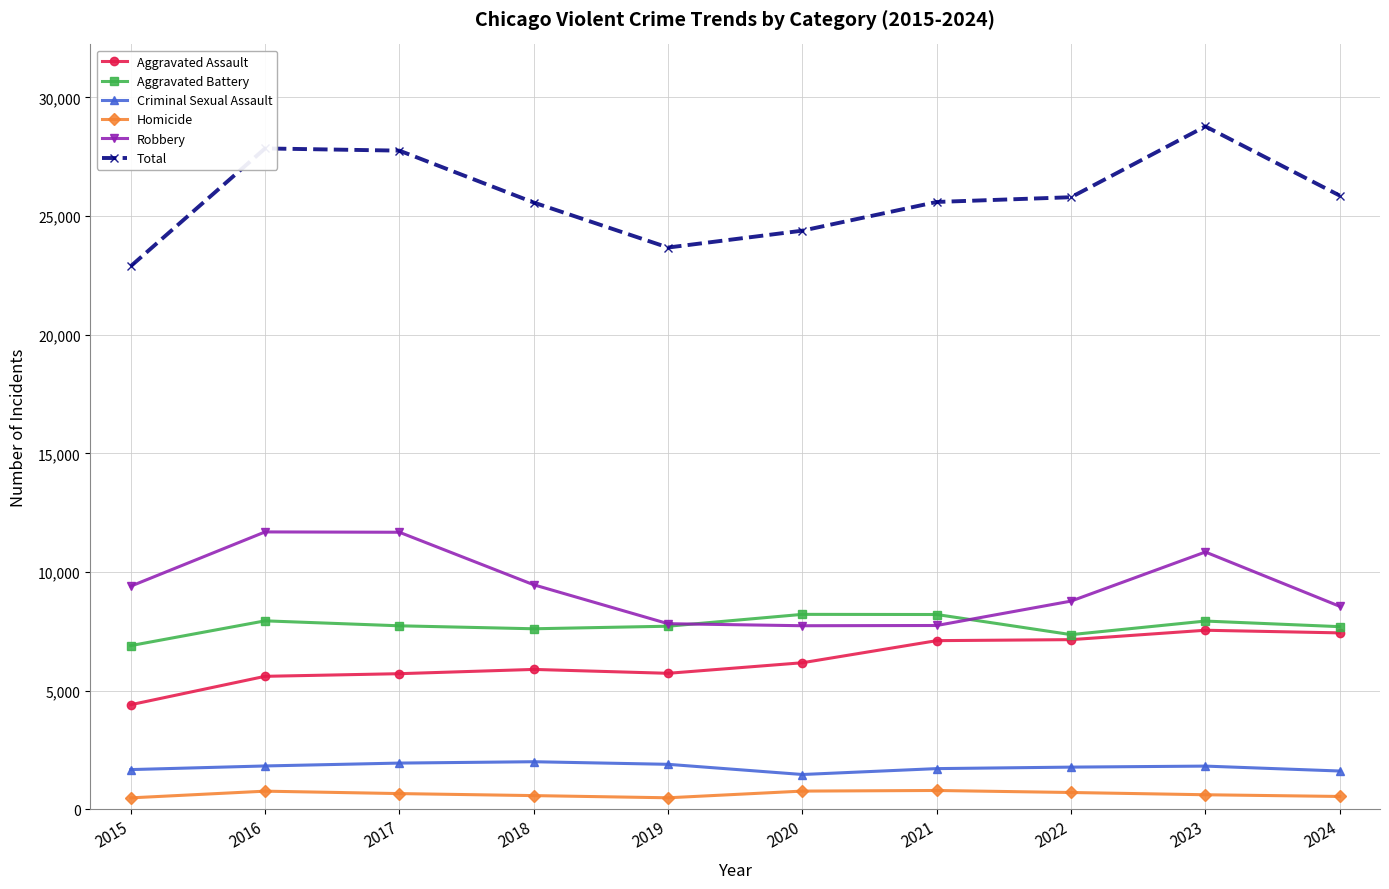

What is the value of the Criminal Sexual Assault point at the 7th from the left?

1720